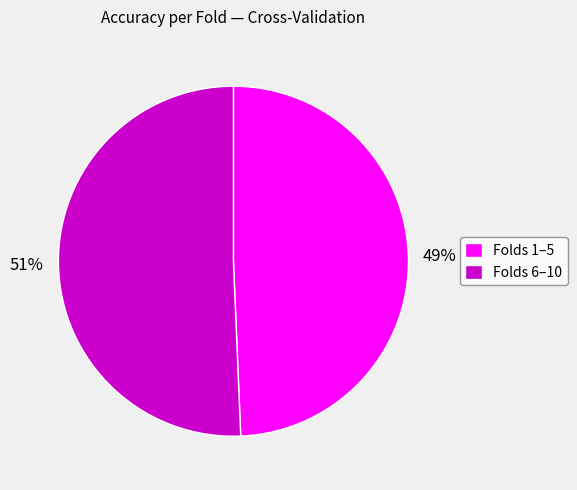

What is the smallest slice in the pie chart?

Folds 1–5